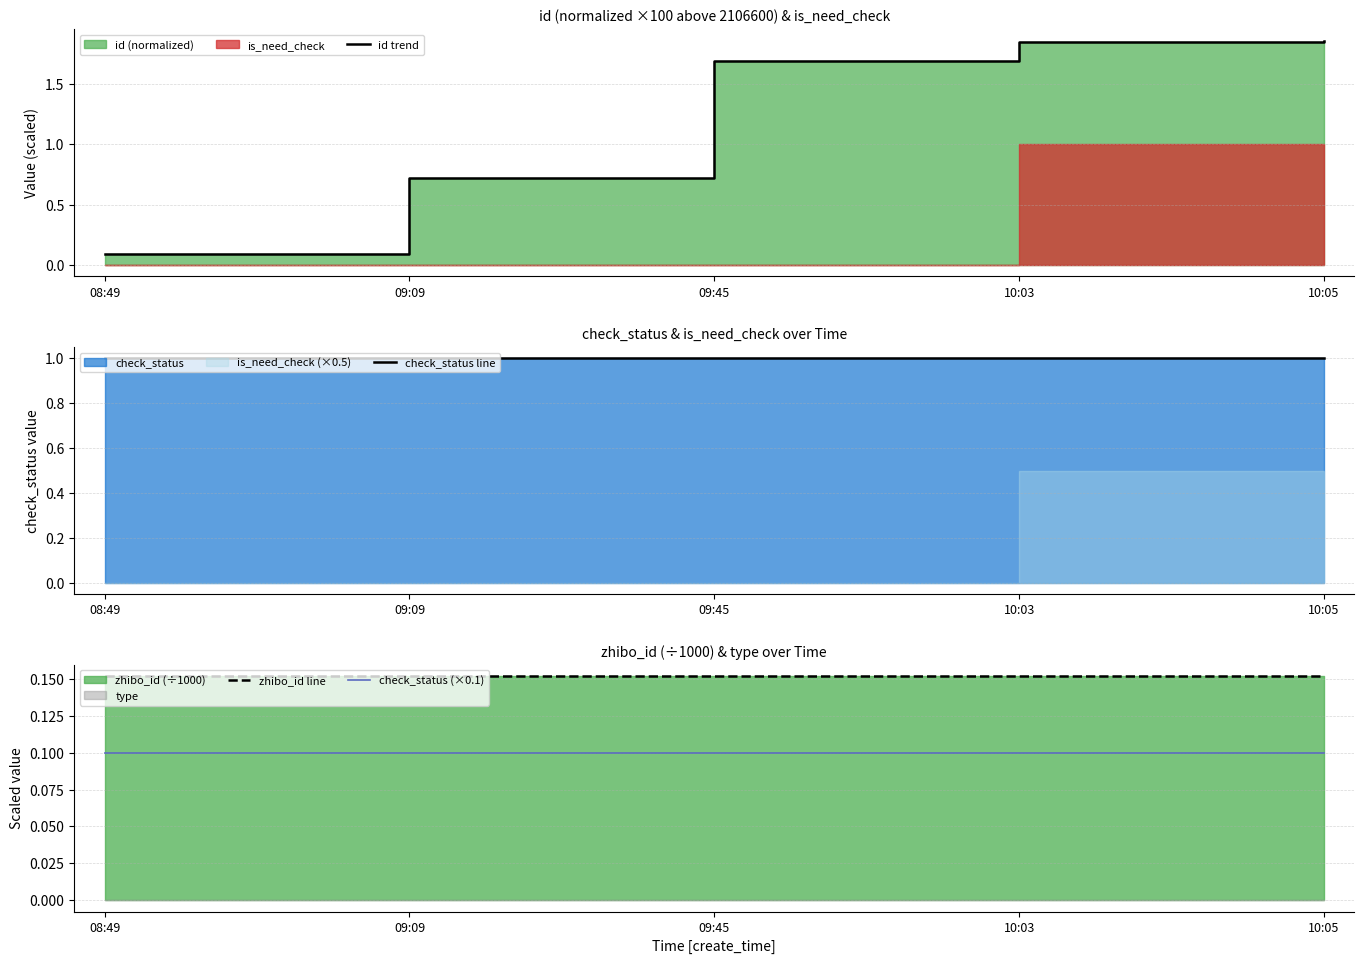

True or false: zhibo_id line has more than 2 interior local peaks.

False